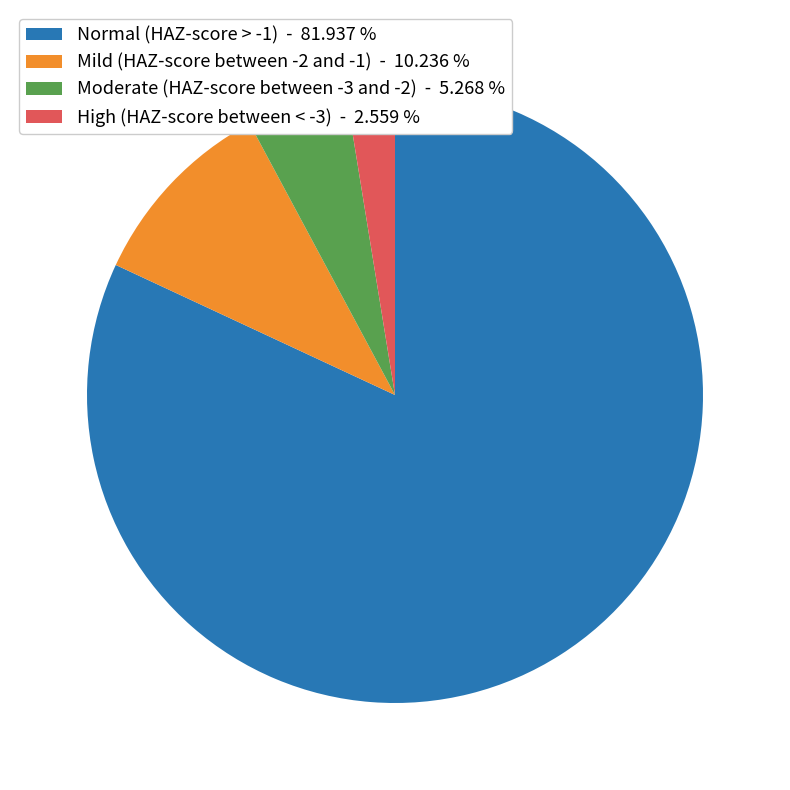

Which has a higher value, High (HAZ-score between < -3) - 2.559 % or Moderate (HAZ-score between -3 and -2) - 5.268 %?

Moderate (HAZ-score between -3 and -2) - 5.268 %